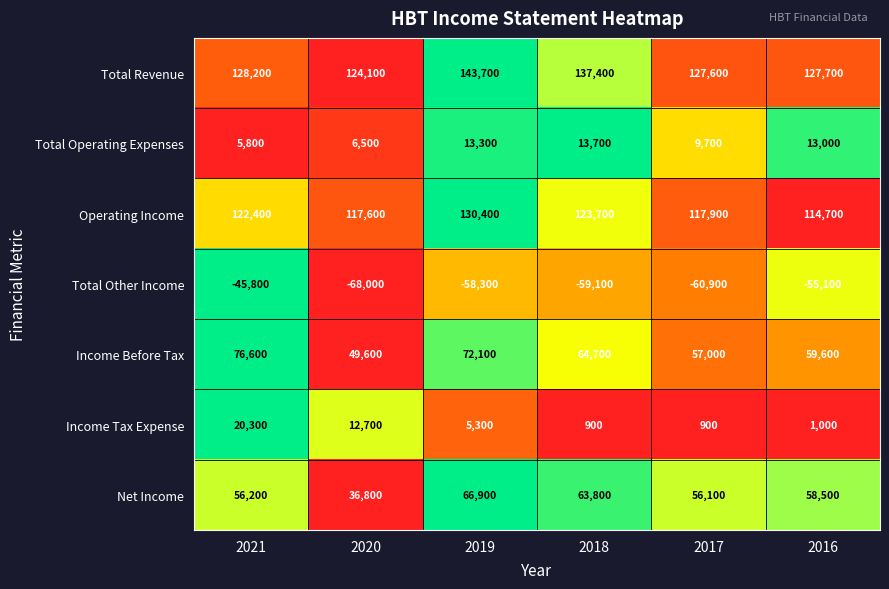

Which category has the lowest value across all series?

2020